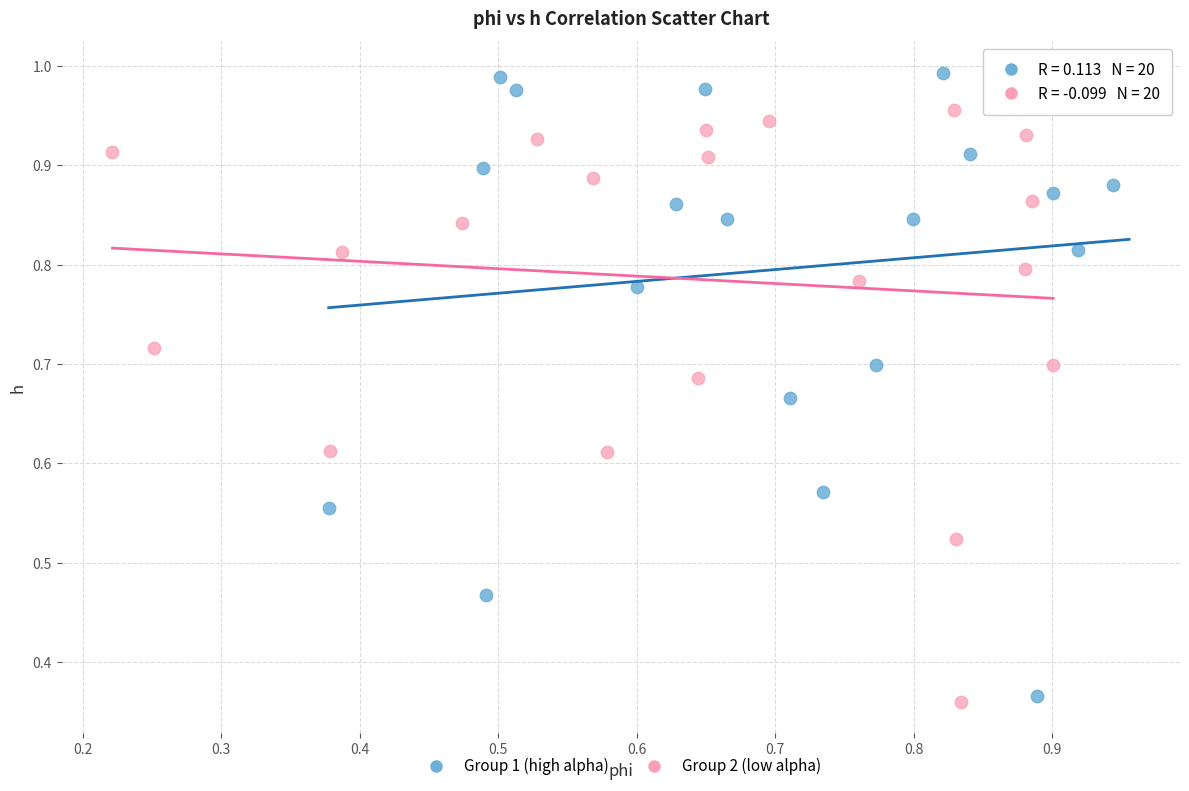

What are all the series names shown in the legend?

Group 1 (high alpha), Group 2 (low alpha)